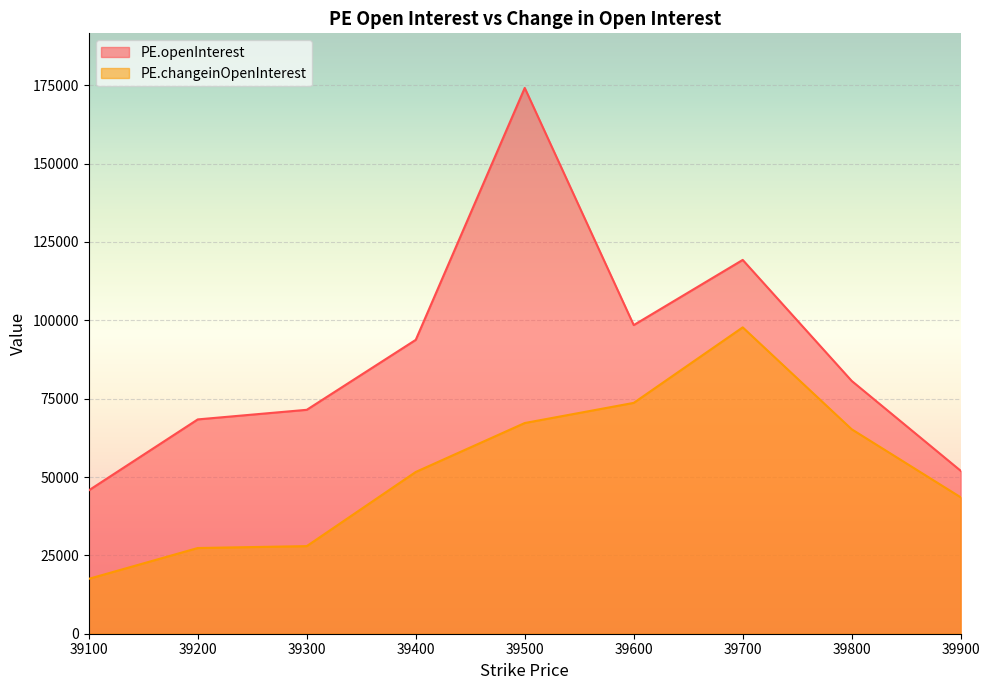

List the series in order of their peak value, highest first.

PE.openInterest, PE.changeinOpenInterest